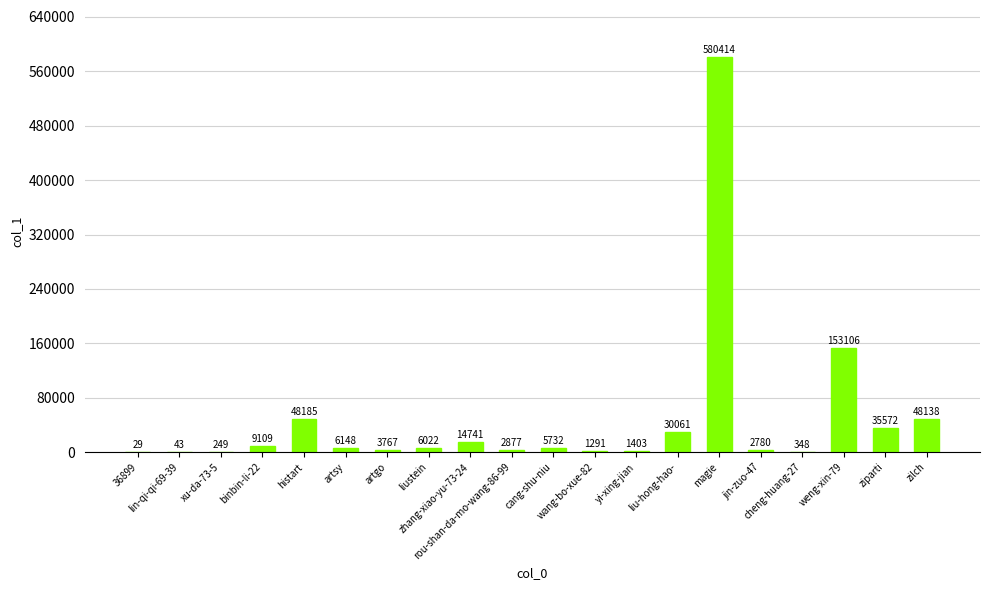

True or false: the data shows 68967 at histart.

False